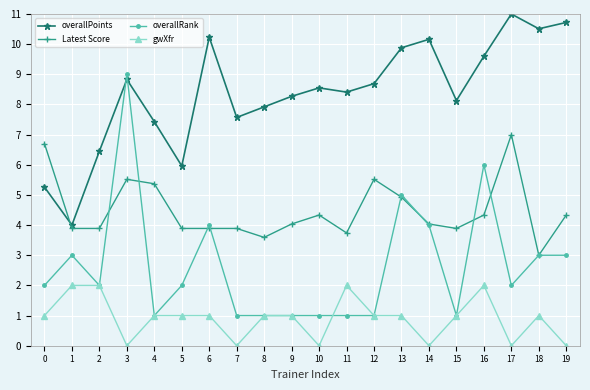

True or false: Latest Score and gwXfr intersect in this chart.

False